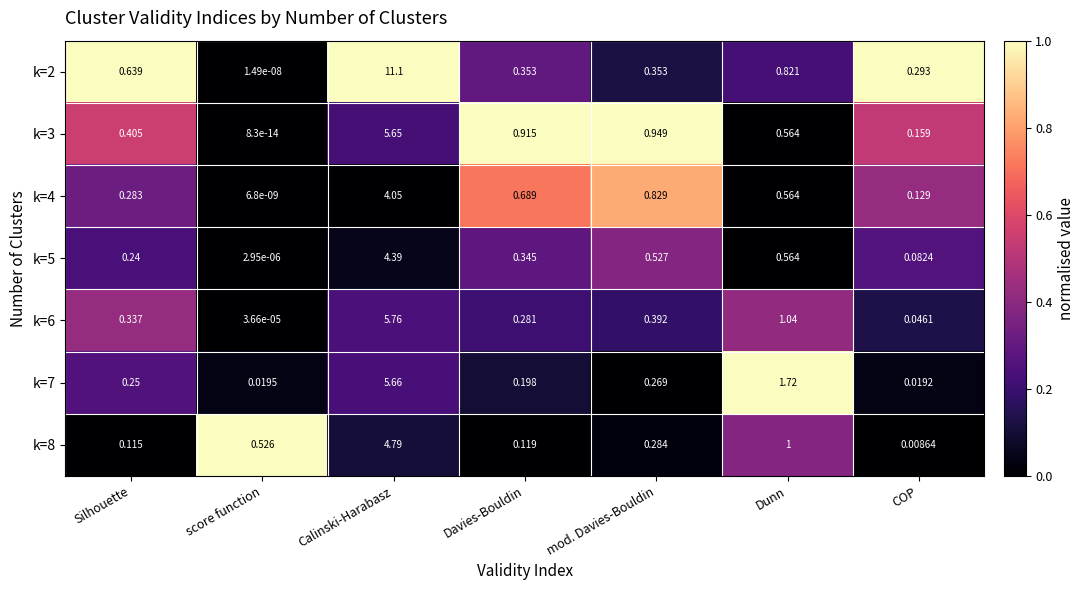

At which label does k=2 reach its minimum?

score function